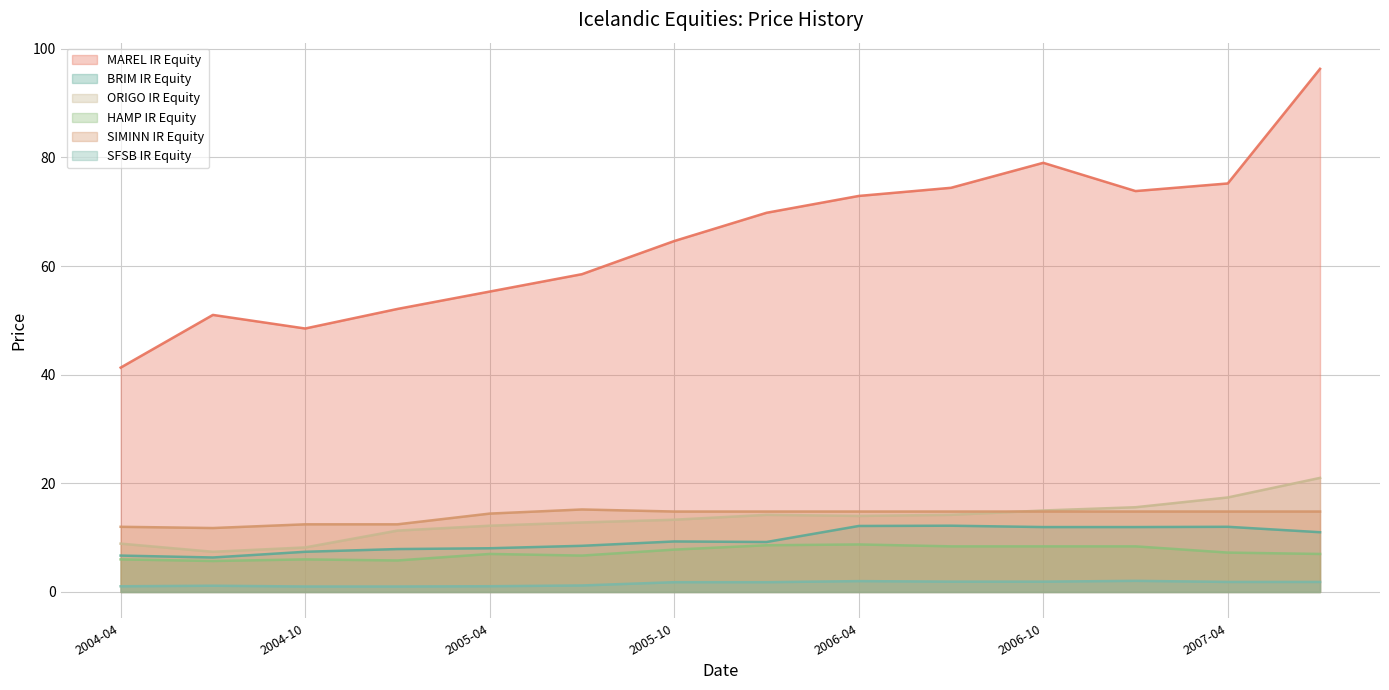

At which category is the sum across all series the highest?

2007-07